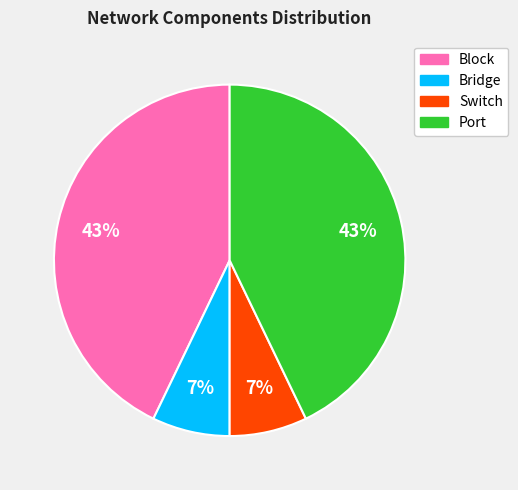

What percentage is the Port slice, to the nearest percent?

43%